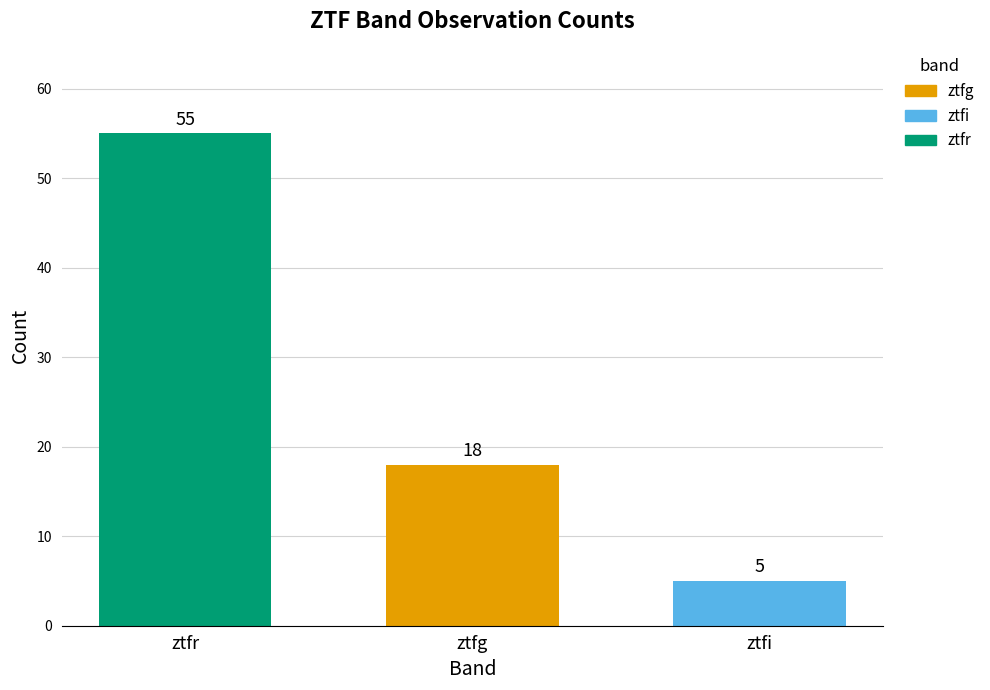

How many values are below 18?

1